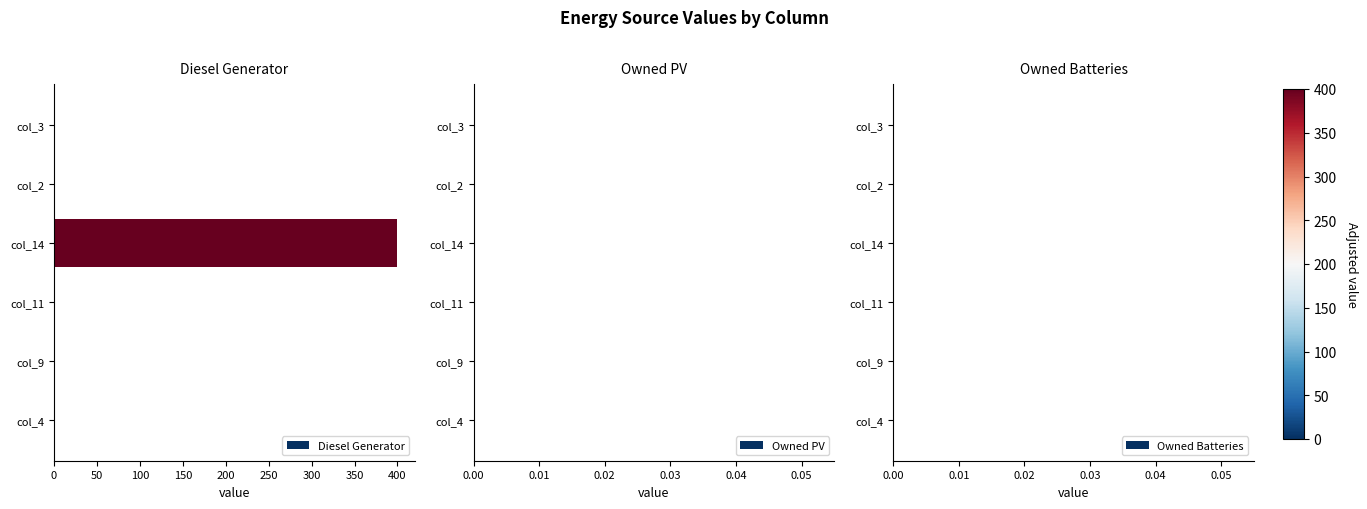

Reading bottom to top, list all the values displayed in this chart.

col_4=0	col_9=0	col_11=0	col_14=400	col_2=0	col_3=0